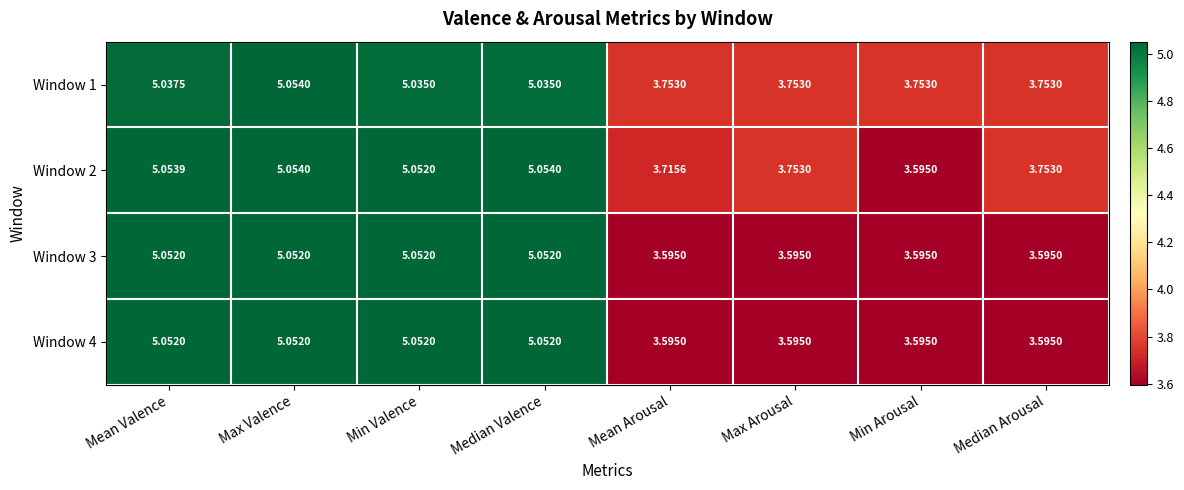

At which label does Window 1 first exceed 5?

Mean Valence